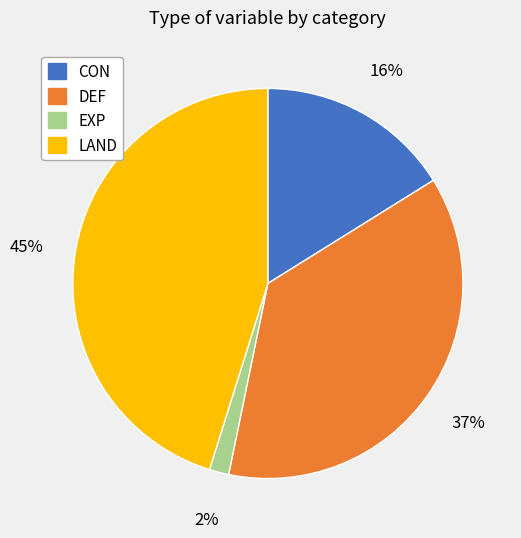

How many segments does this pie chart have?

4